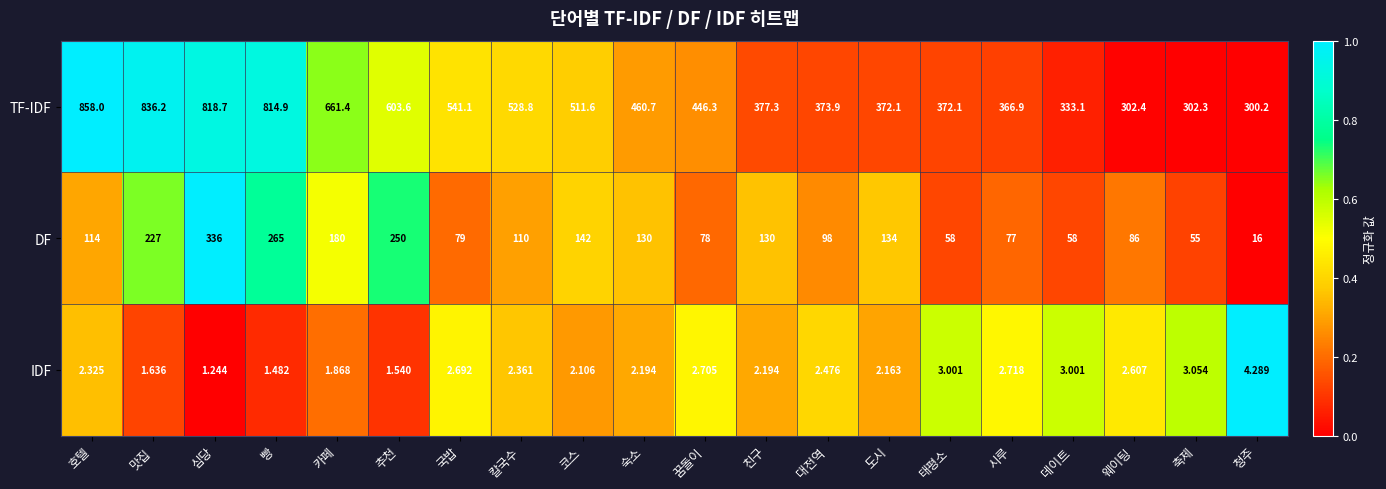

What is the spread (max minus min) of values at 맛집?

834.6